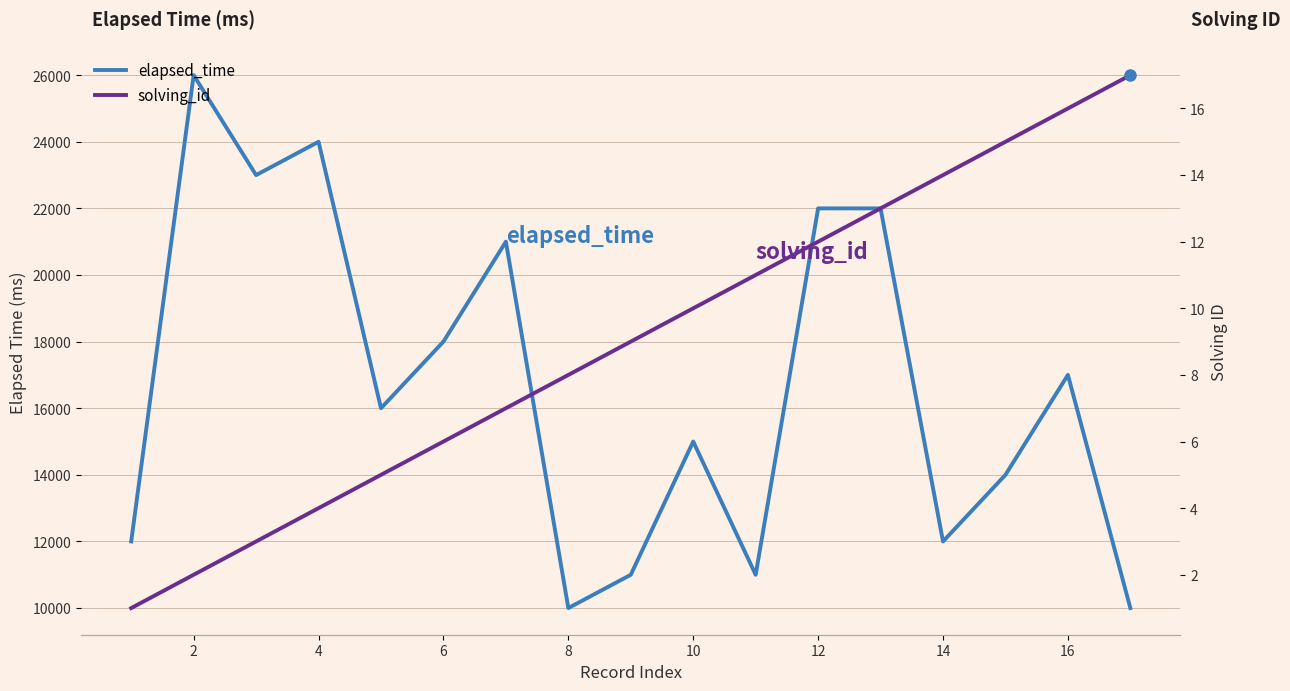

What are all the series names shown in the legend?

elapsed_time, solving_id